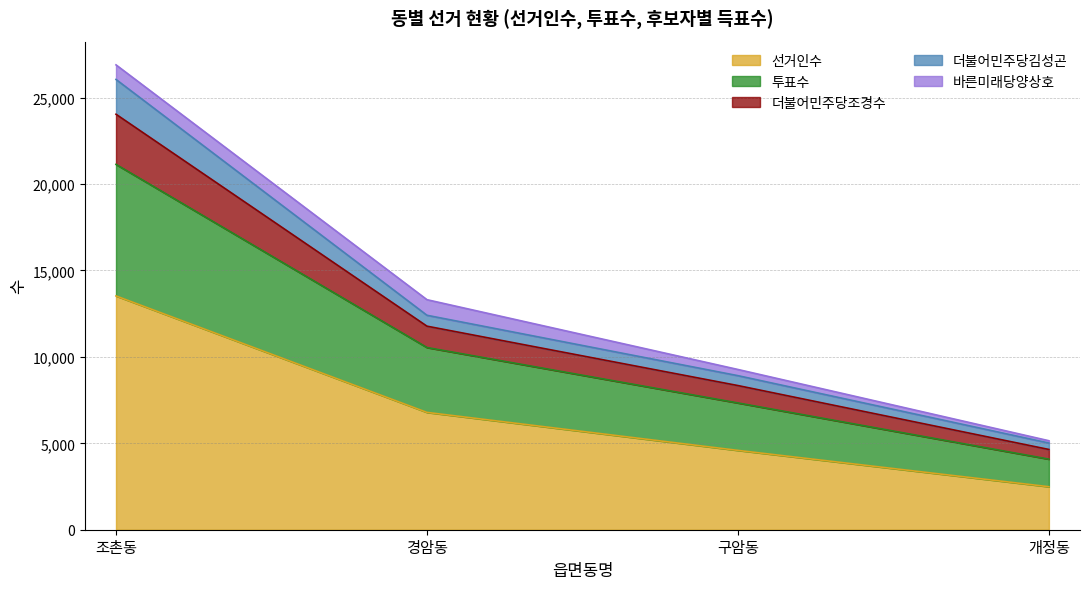

What is the minimum value for 선거인수?

2488